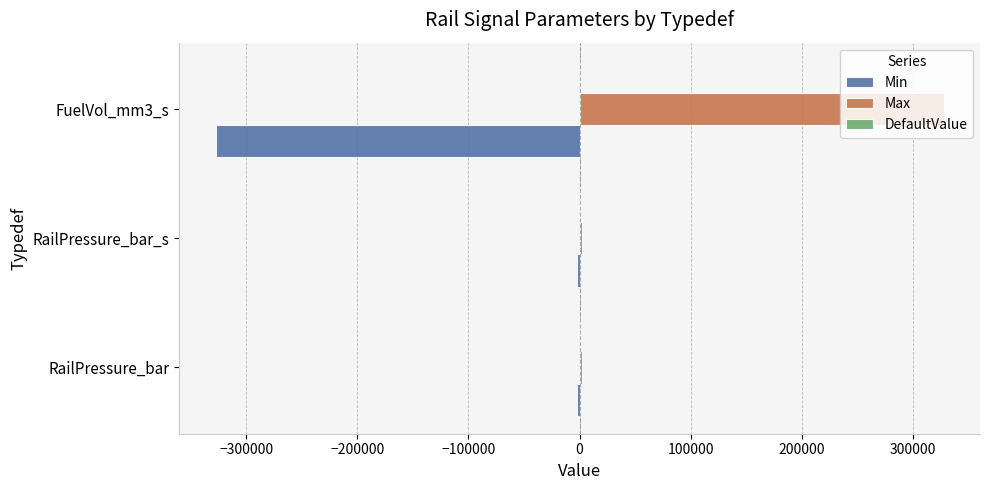

How many data points does each series have?

3